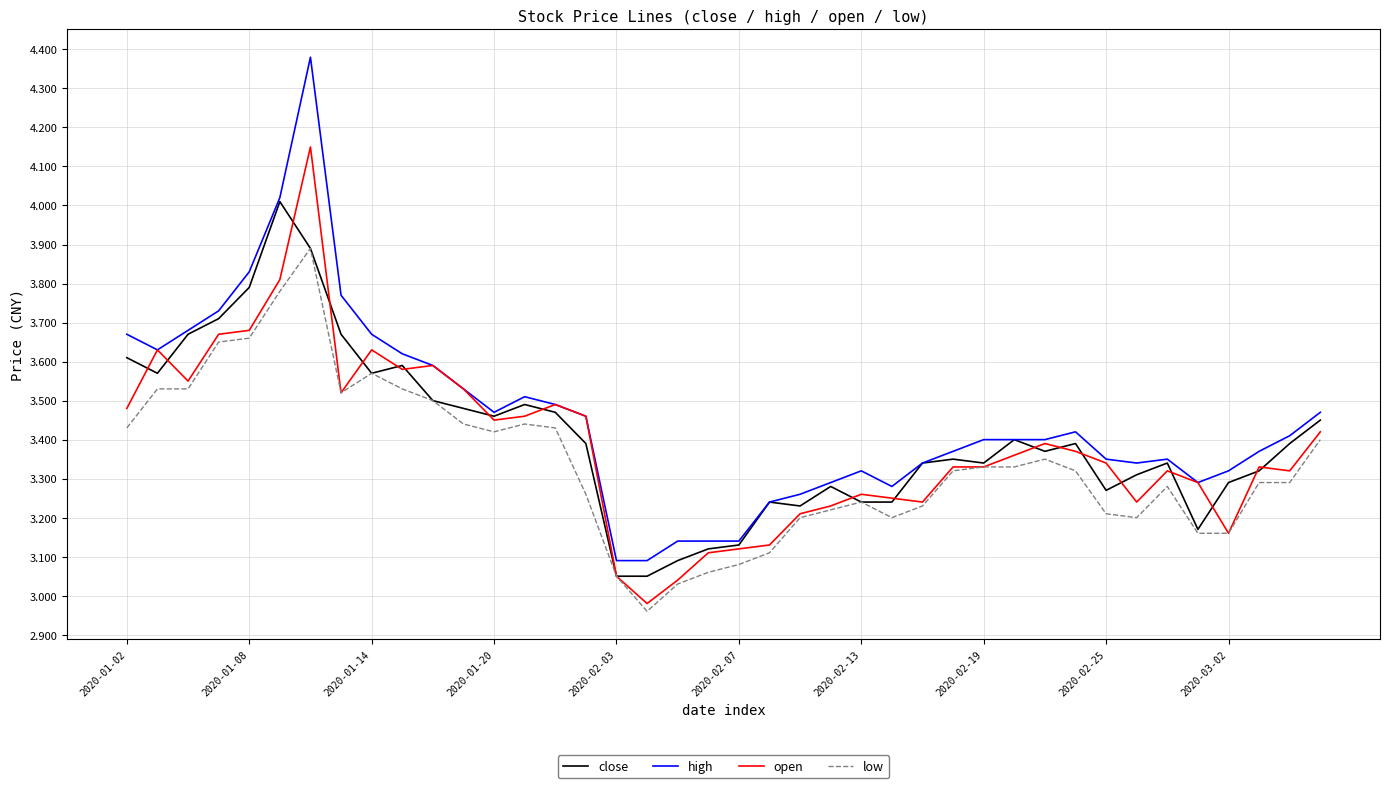

Which series has the largest range (max minus min)?

high